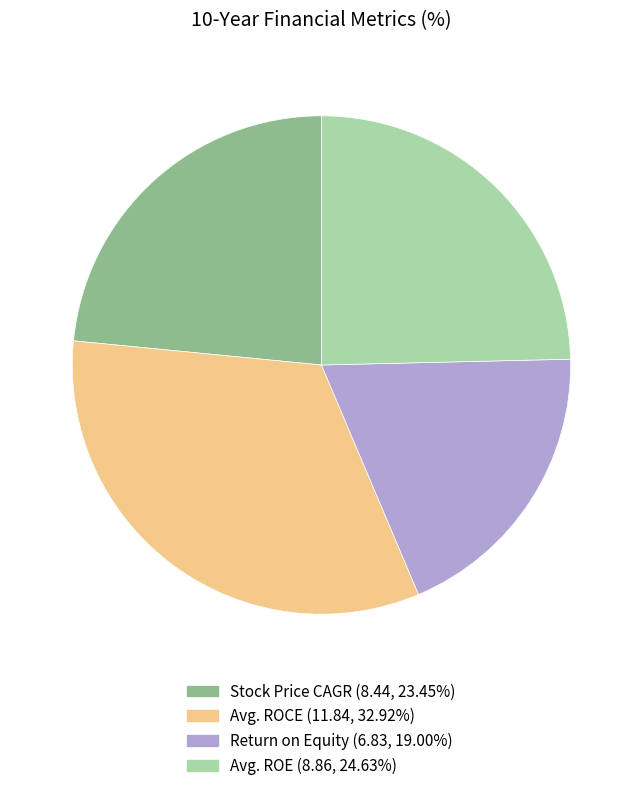

Count the number of slices in the pie.

4